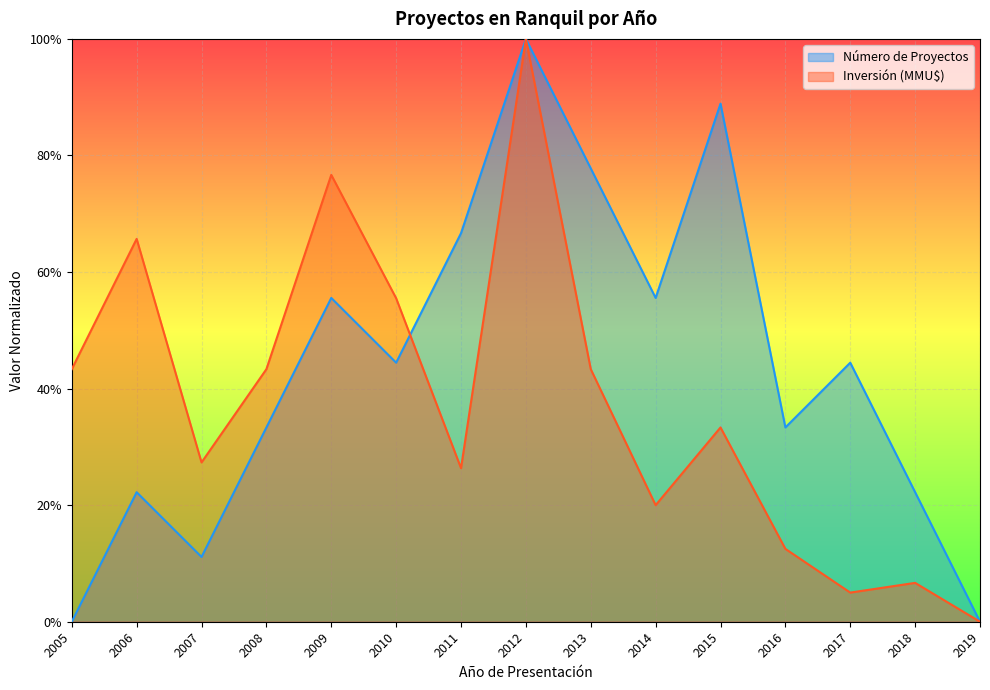

What is the total value across all series at 2005?

0.4